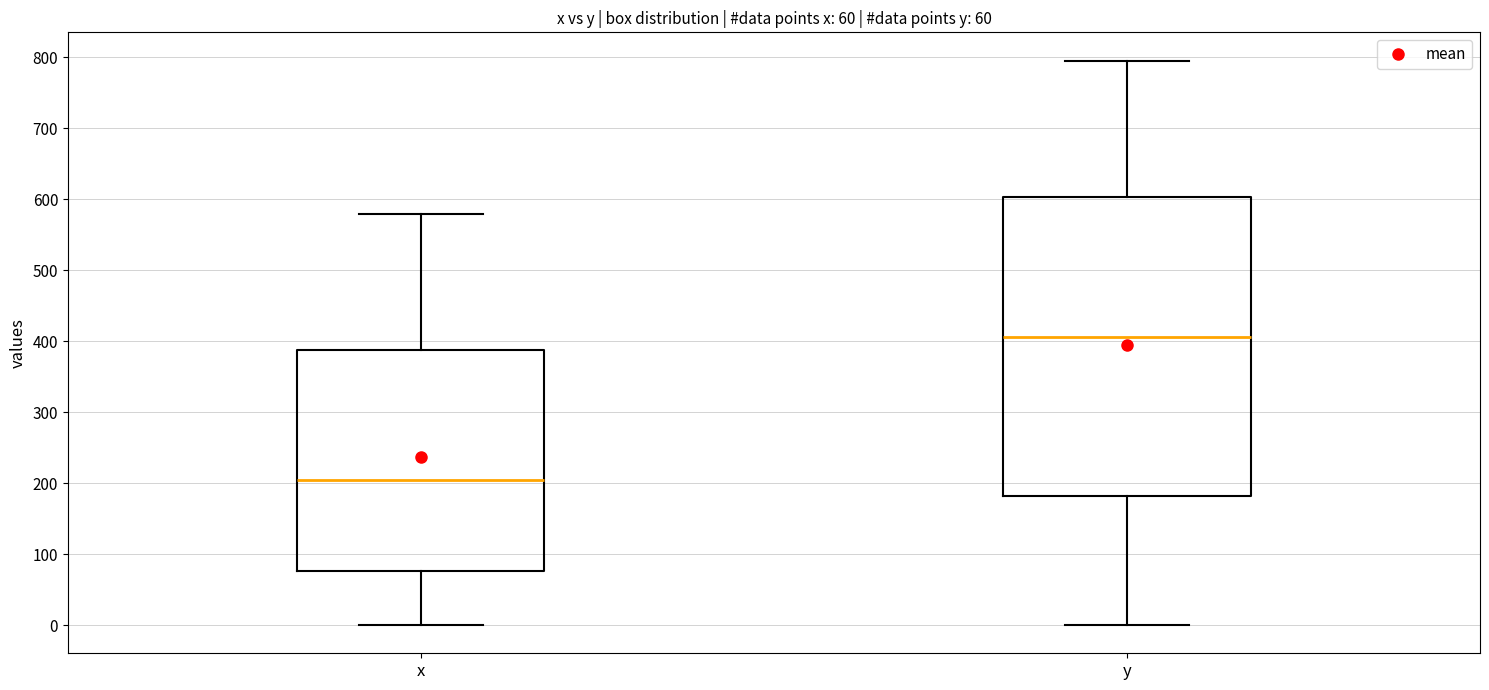

Which box is the tallest, from its lower edge to its upper edge?

y